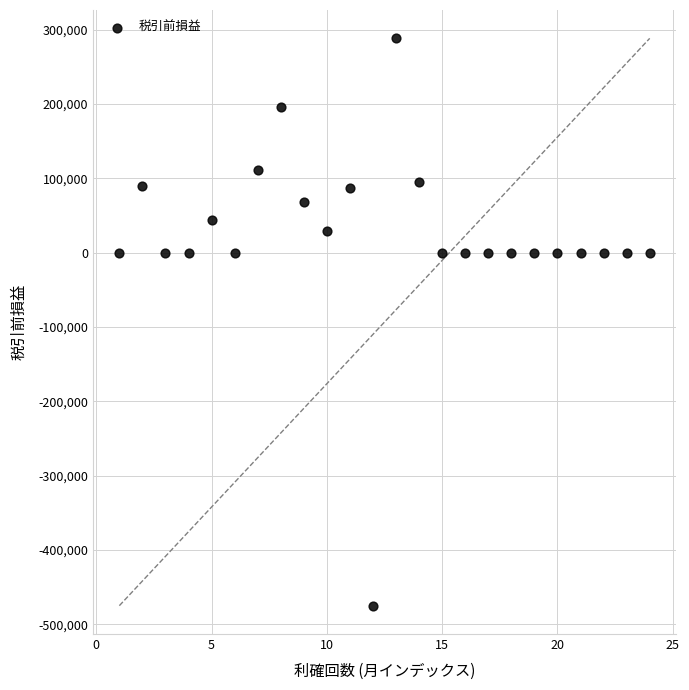

What is the range of X values (max minus min)?

23